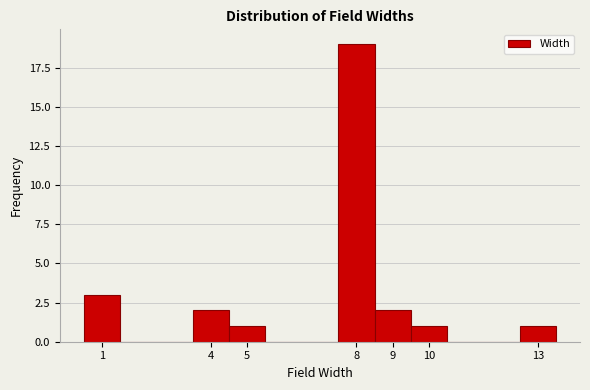

Reading left to right, transcribe this chart: for each bar, give the range it covers on the x-axis and its height. The values are not printed on the chart, so give them approximately, as read against the axis.

0.5 to 1.5: 3
1.5 to 2.5: 0
2.5 to 3.5: 0
3.5 to 4.5: 2
4.5 to 5.5: 1
5.5 to 6.5: 0
6.5 to 7.5: 0
7.5 to 8.5: 19
8.5 to 9.5: 2
9.5 to 10.5: 1
10.5 to 11.5: 0
11.5 to 12.5: 0
12.5 to 13.5: 1